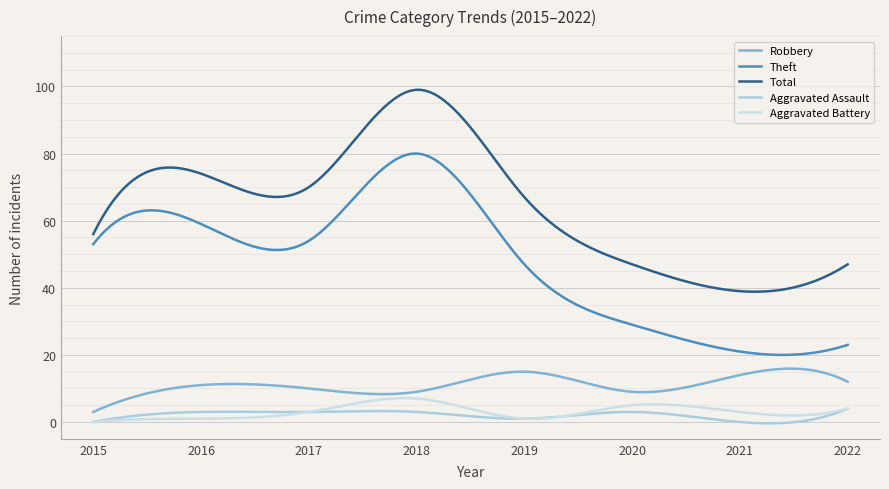

Does the chart display data point markers on the line(s)?

No